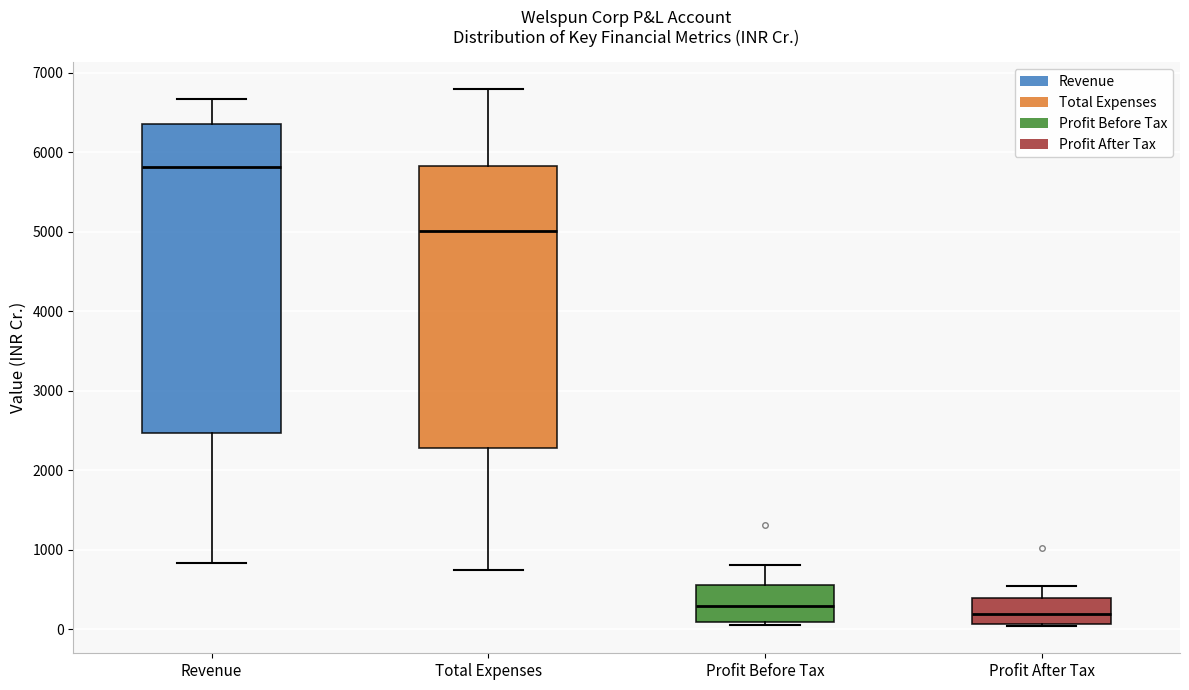

Where is the upper edge of the box for Profit Before Tax on the y-axis? The values are not printed on the chart, so give them approximately, as read against the axis.

500